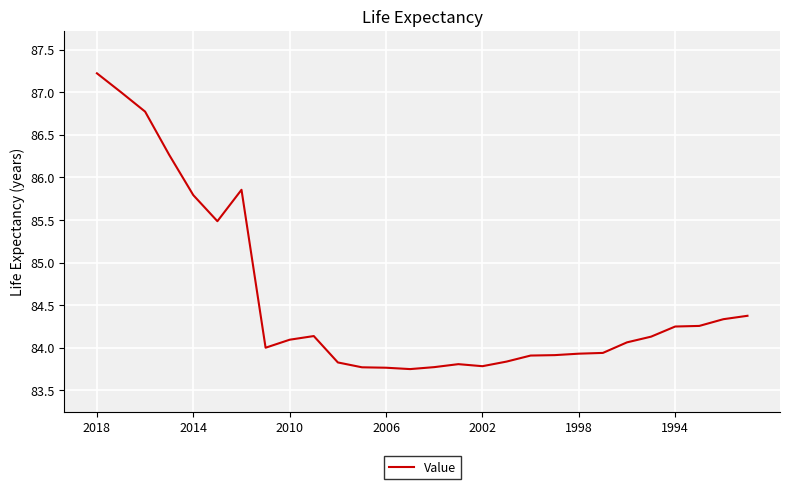

What is the maximum value shown in the chart?

87.2